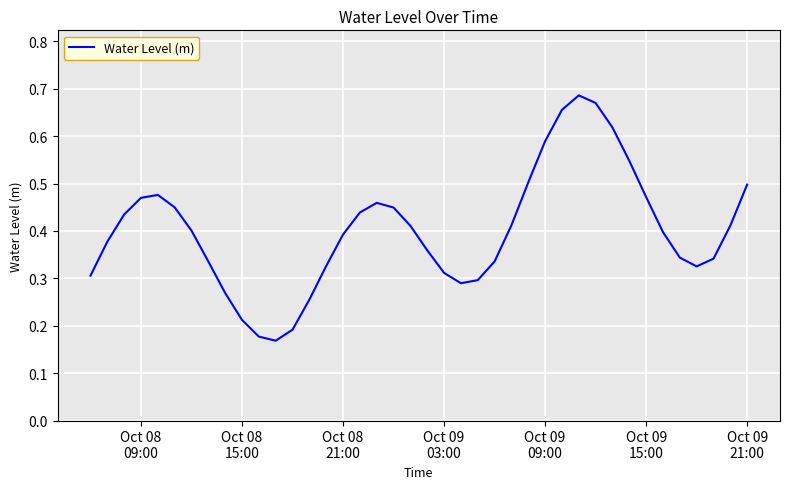

How many lines are shown in the chart?

1